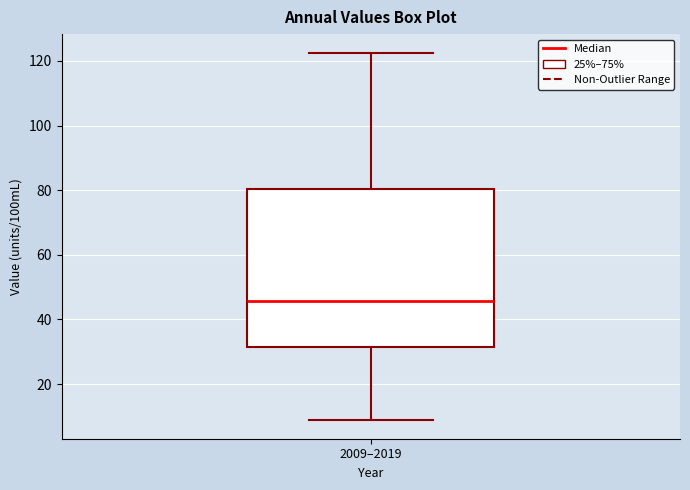

Transcribe this box plot: give where the median line is, the range the box spans, and where the two whiskers end, as read against the y-axis. The values are not printed on the chart, so give them approximately, as read against the axis.

median 46, box 32 to 80, whiskers 8 to 122